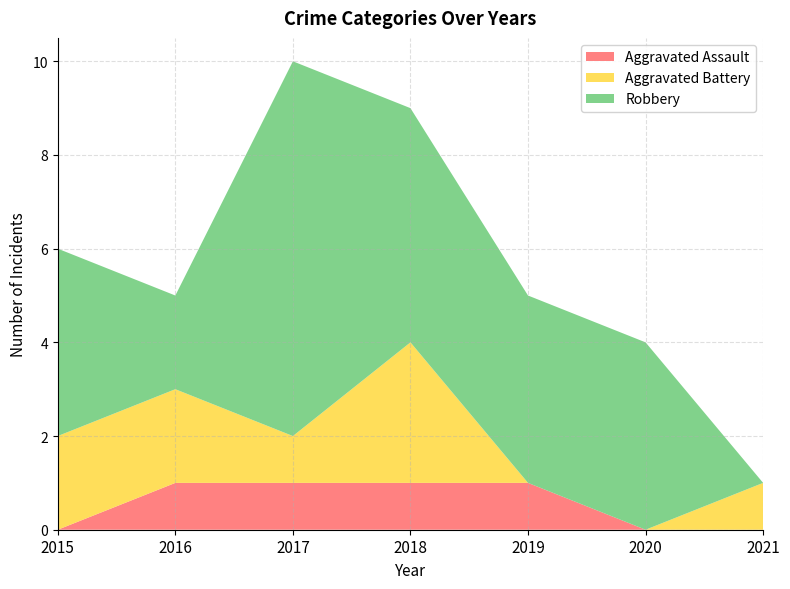

Reading right to left, transcribe all the data shown in this chart.

Aggravated Assault: 0	0	1	1	1	1	0
Aggravated Battery: 1	0	0	3	1	2	2
Robbery: 0	4	4	5	8	2	4